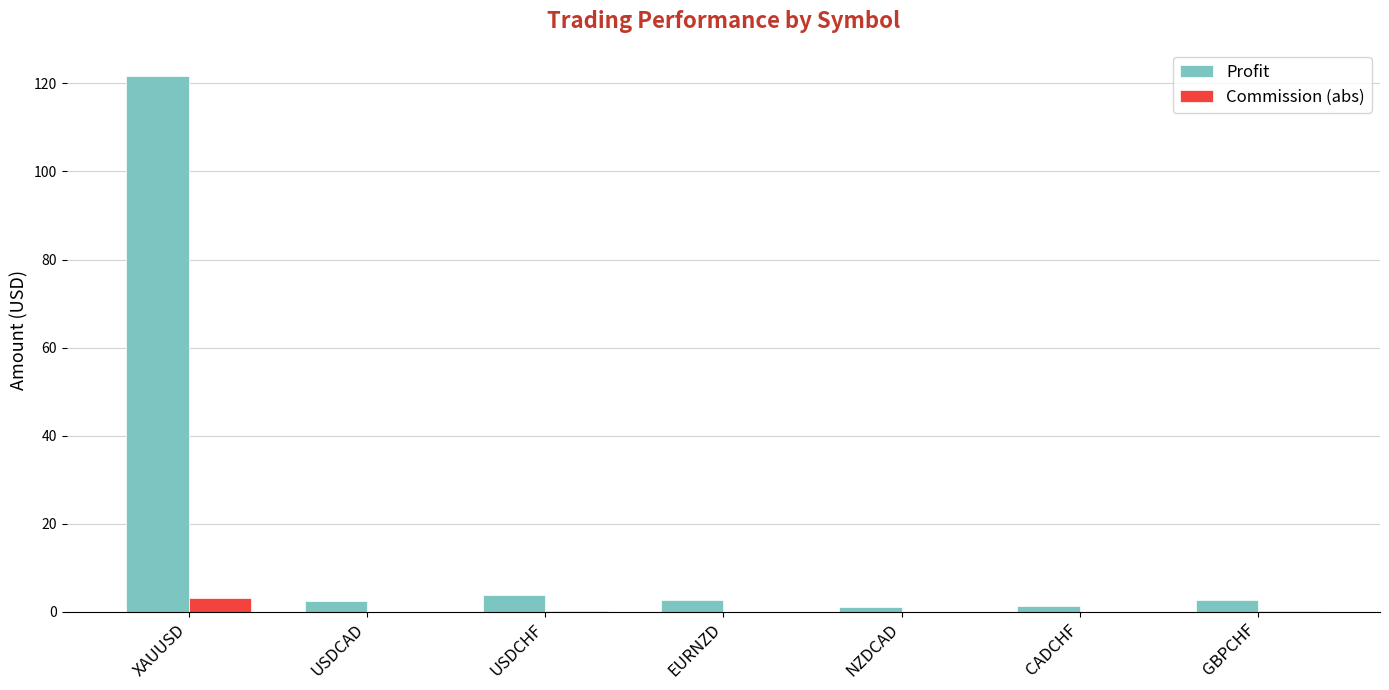

What is the maximum value shown in the chart?

121.8